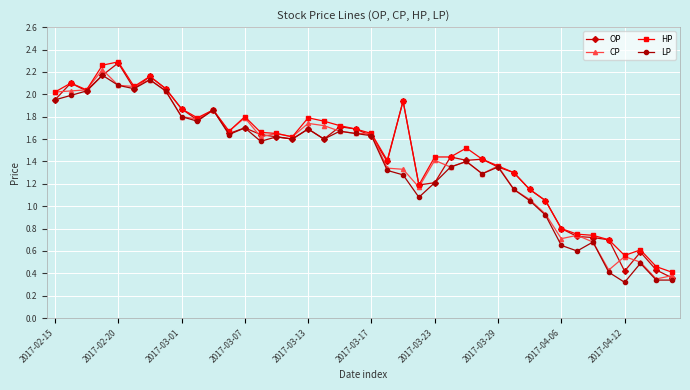

True or false: CP has more than 1 points higher than both neighbors.

True